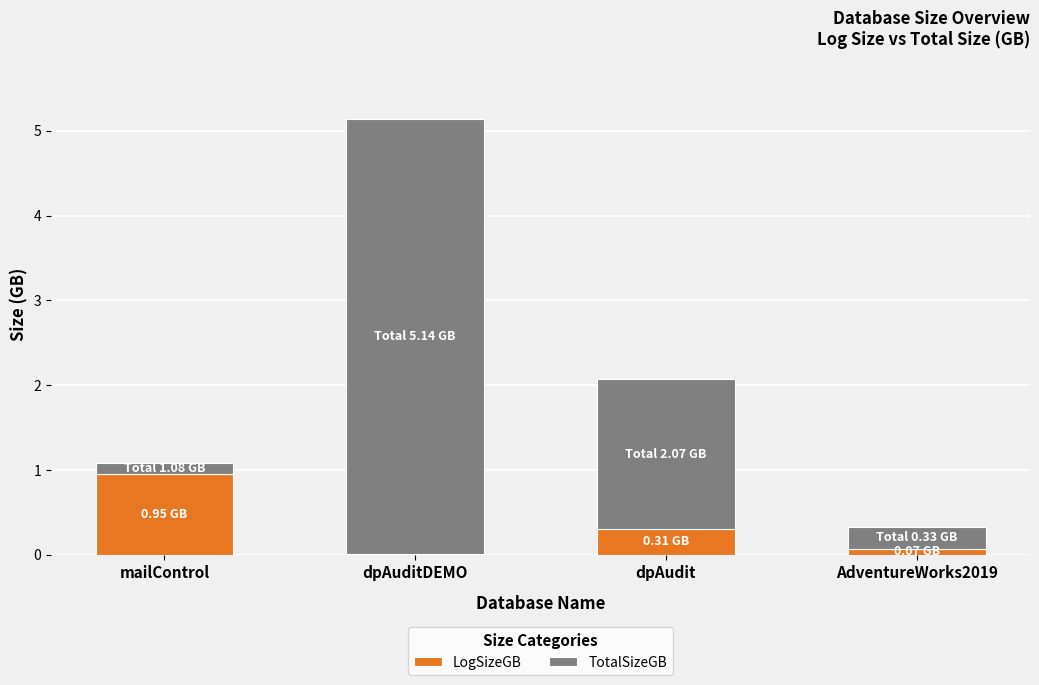

Does the chart contain stacked bars?

Yes